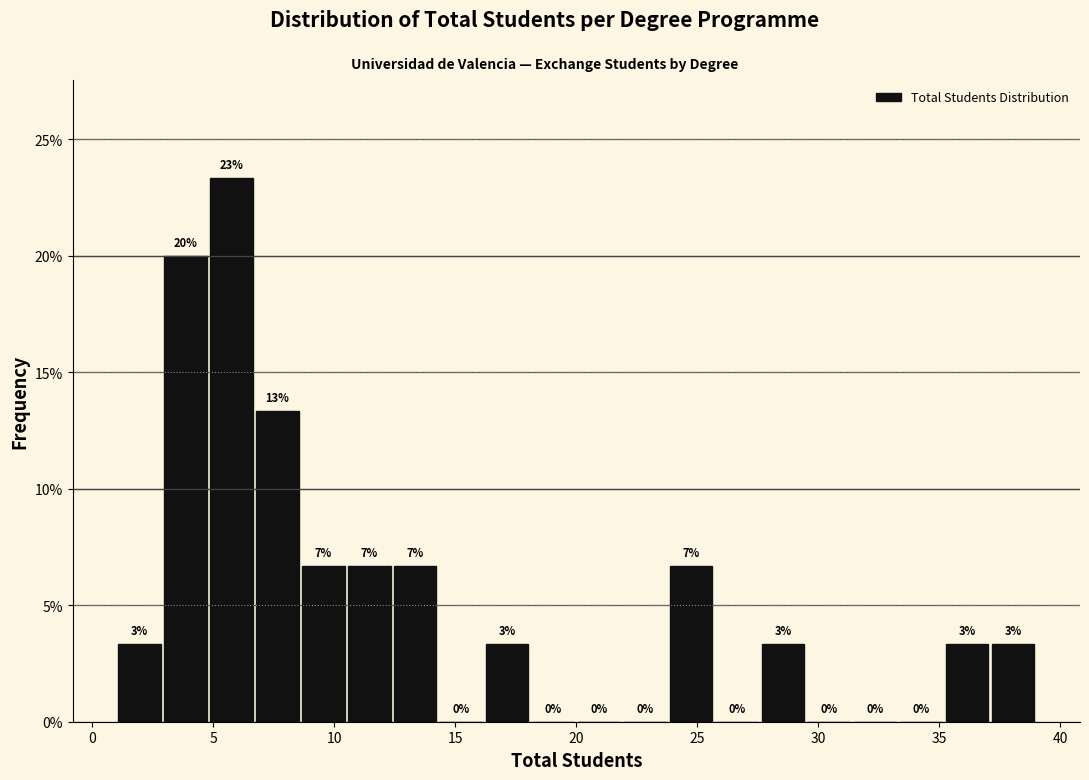

Around what value on the x-axis is the tallest bar? Give the approximate position of its centre, as read against the axis.

6.0